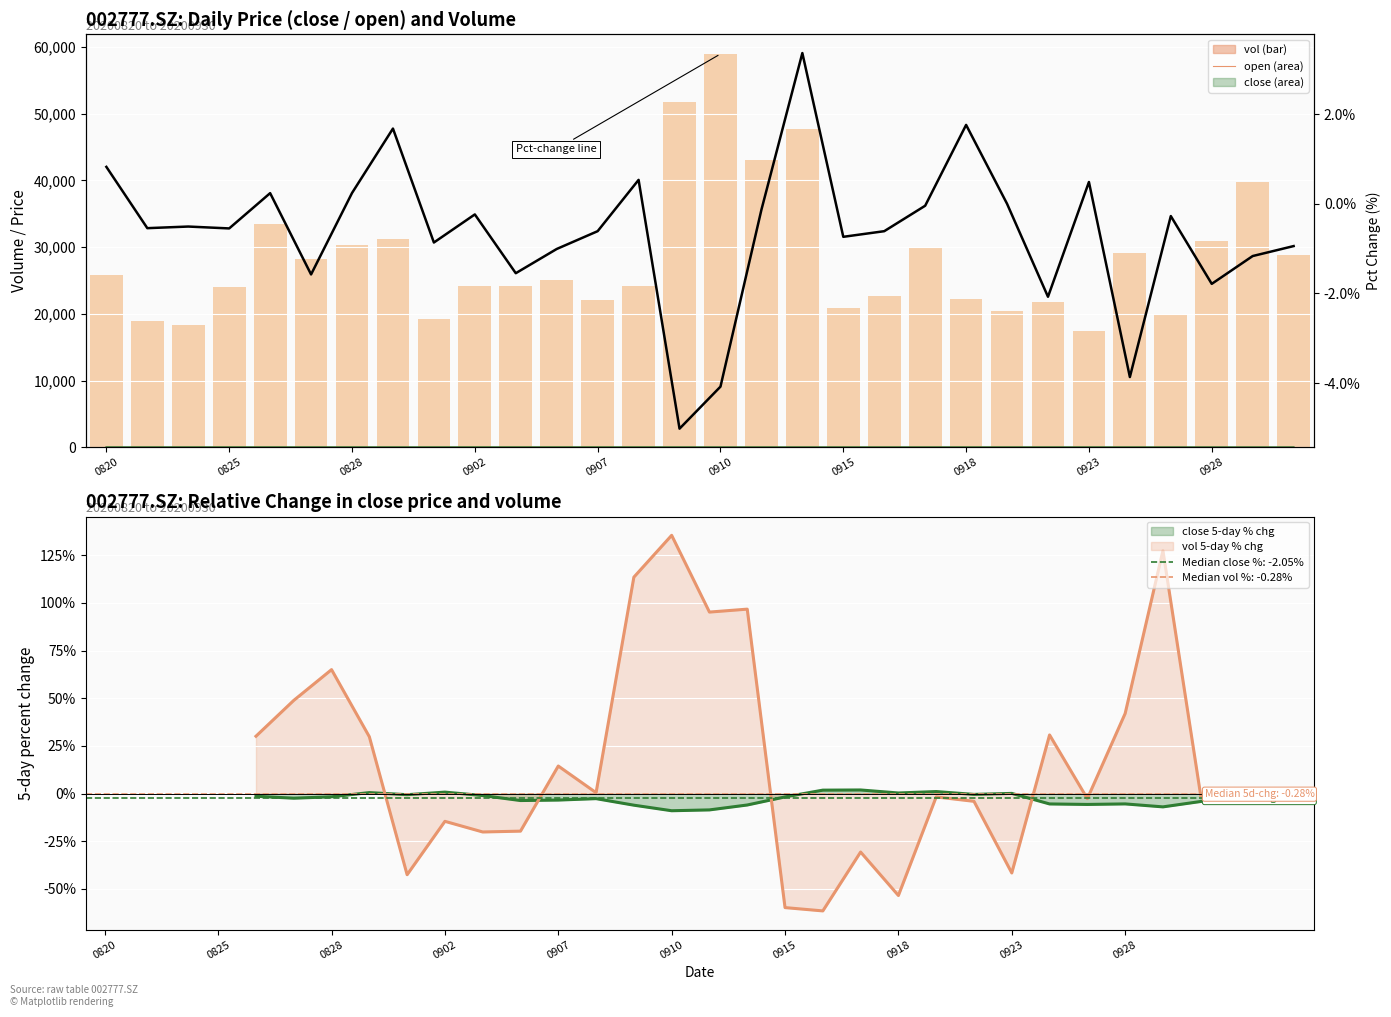

List the series in order of their peak value, highest first.

vol, pct_chg